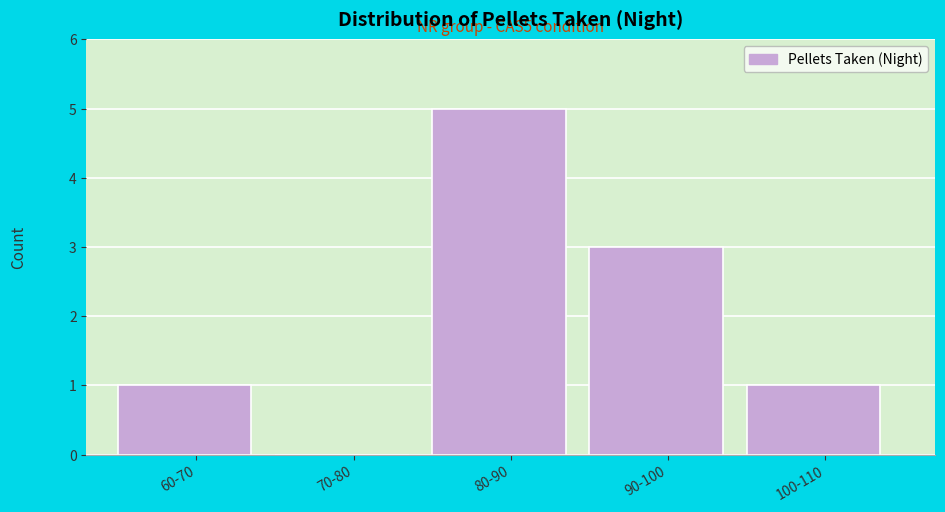

Reading right to left, what are all the values shown in this chart?

100-110=1	90-100=3	80-90=5	70-80=0	60-70=1